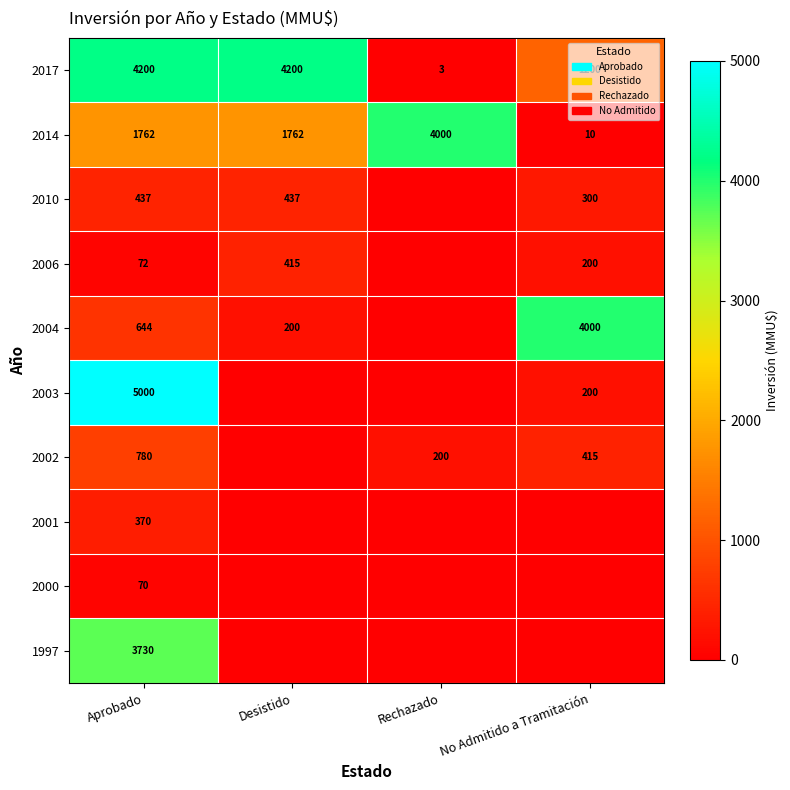

What is the spread (max minus min) of values at Aprobado?

4930